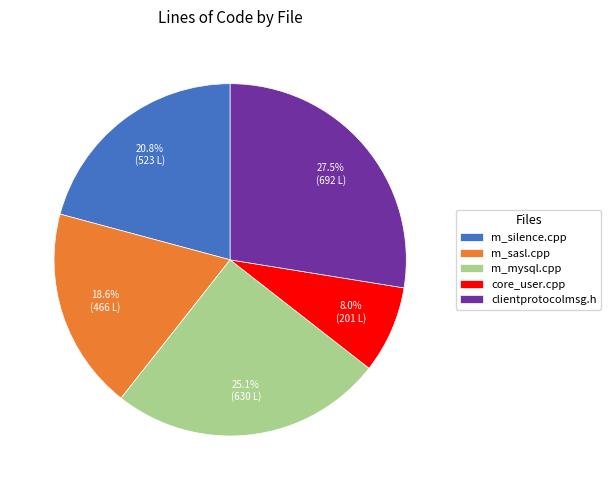

To the nearest percent, what is the difference between the largest and smallest slice percentages?

20%